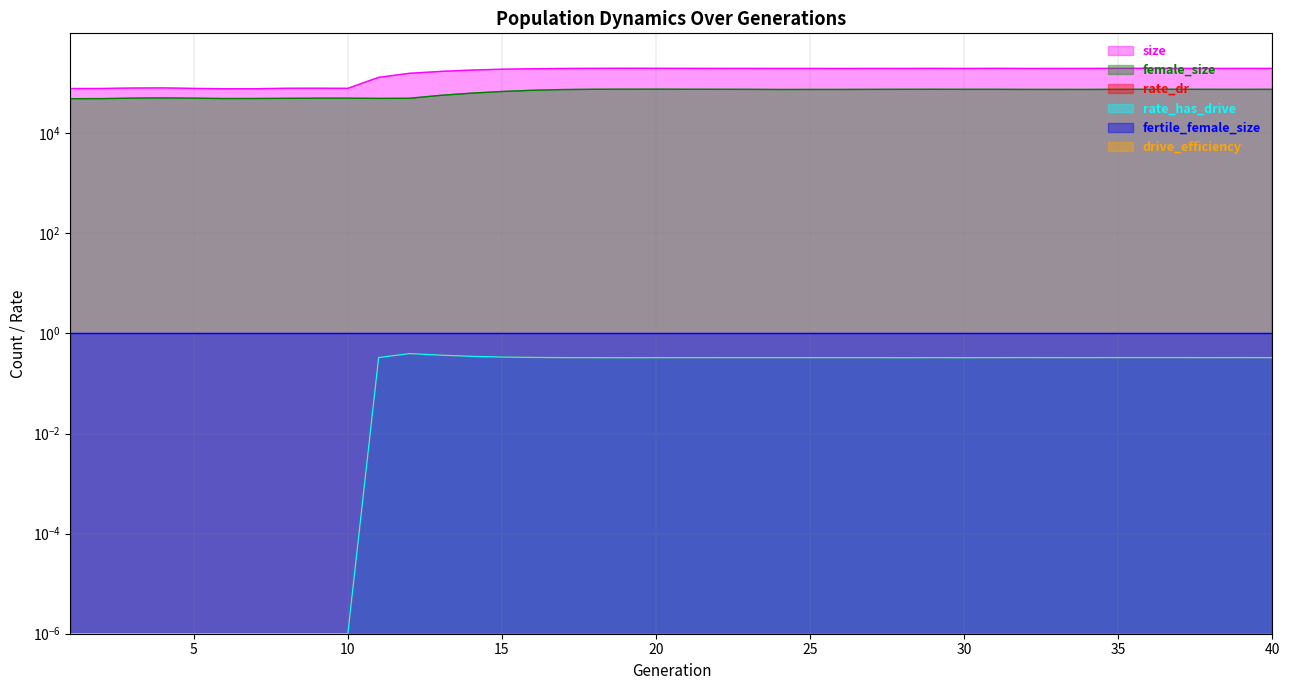

How many categories are shown in the chart?

40